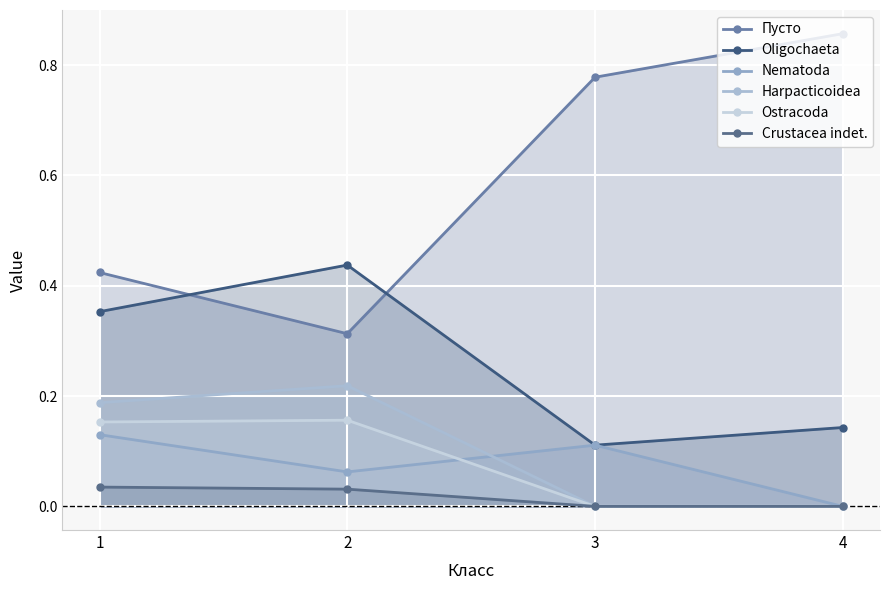

True or false: Пусто and Crustacea indet. cross at least once.

False